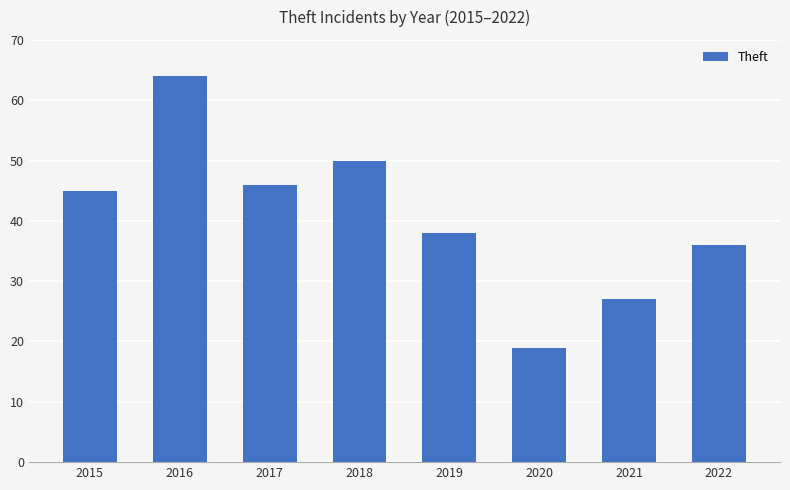

Reading left to right, extract all data points from this chart.

2015=45	2016=64	2017=46	2018=50	2019=38	2020=19	2021=27	2022=36